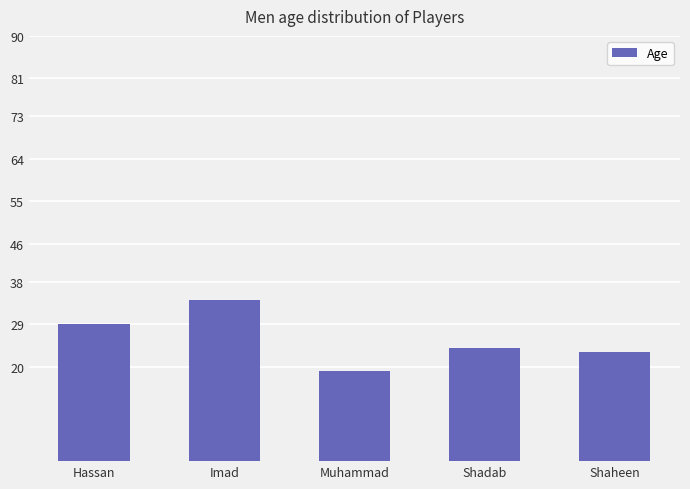

What position from the right is Muhammad?

3